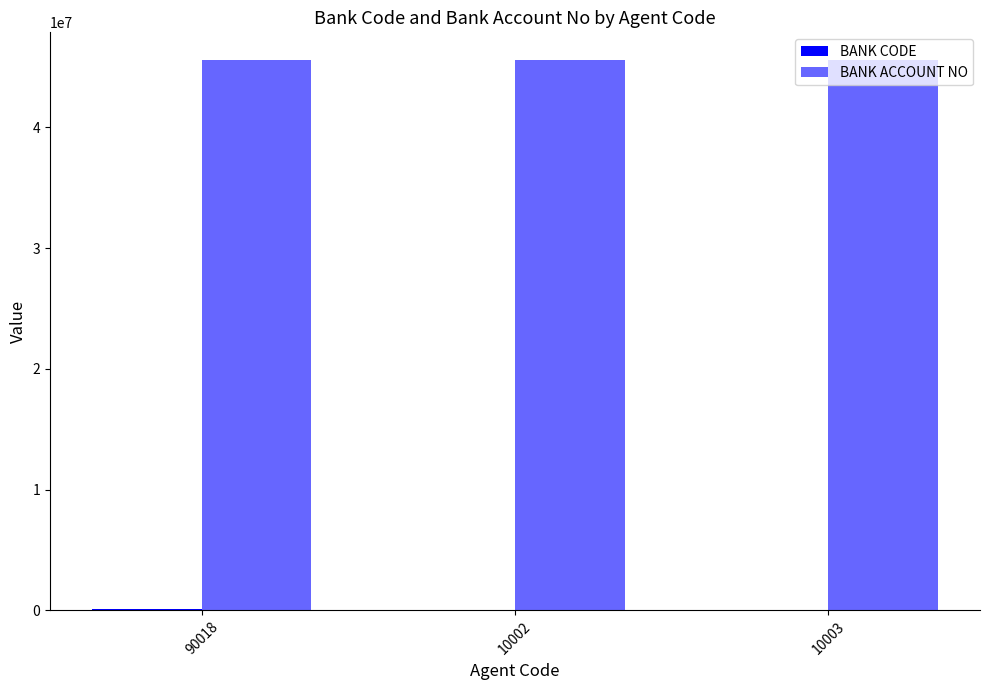

How many groups of bars are there?

3